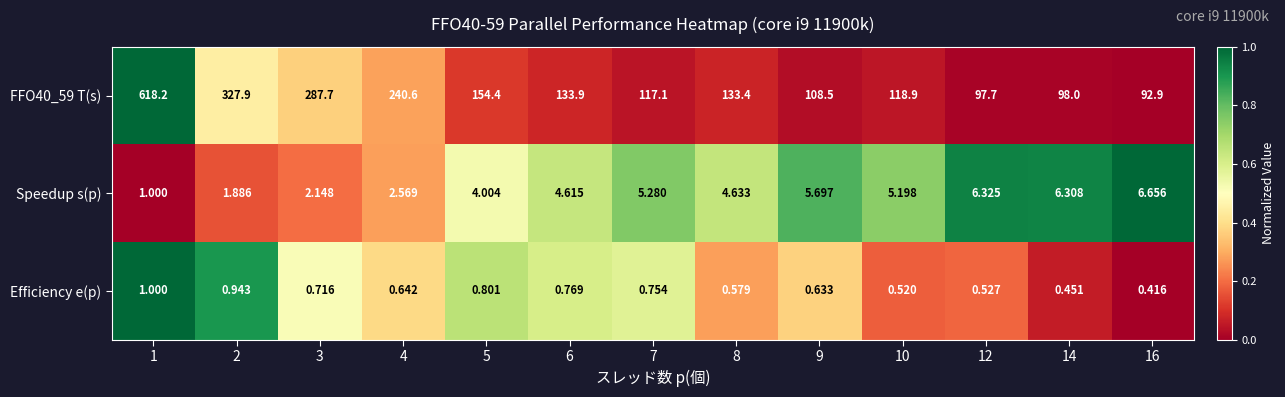

Is the value of FFO40_59 T(s) at 16 greater than the value of Efficiency e(p) at 3?

Yes